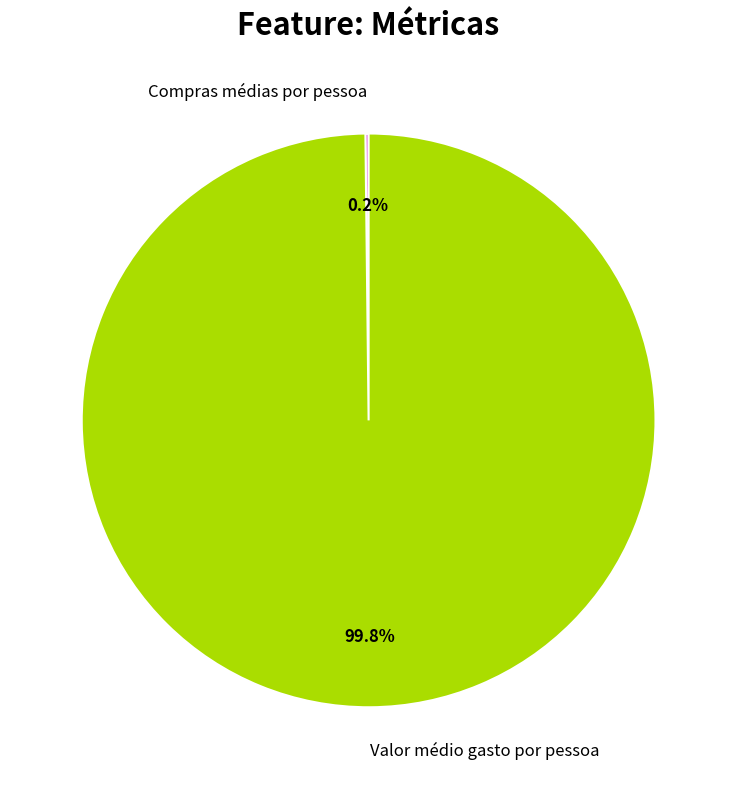

What is the largest slice in the pie chart?

Valor médio gasto por pessoa